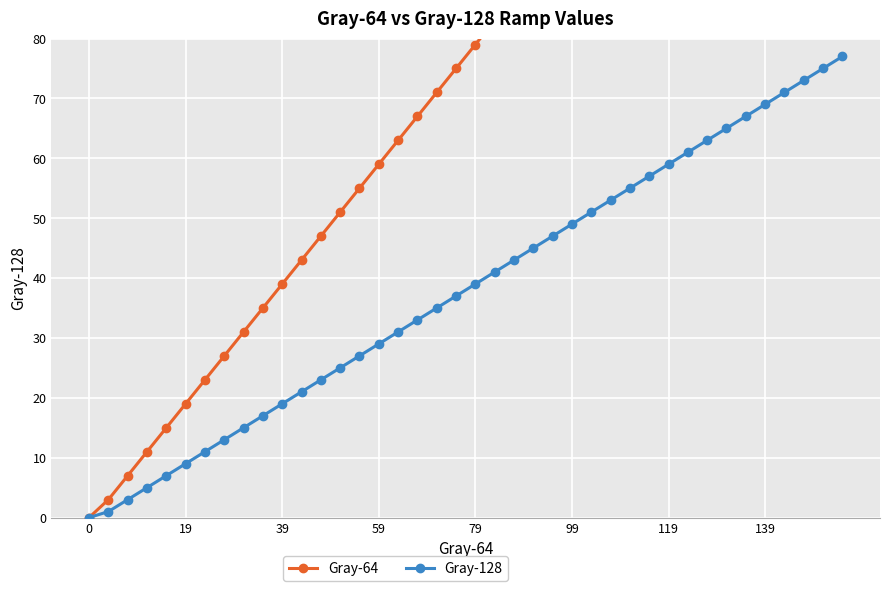

True or false: Gray-128 has more than 0 points higher than both neighbors.

False